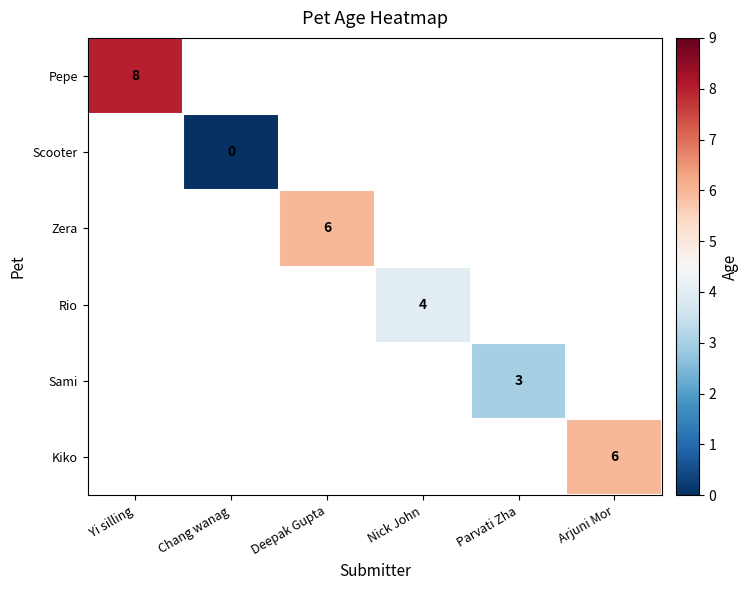

Is the value of Scooter at Nick John greater than the value of Sami at Parvati Zha?

No